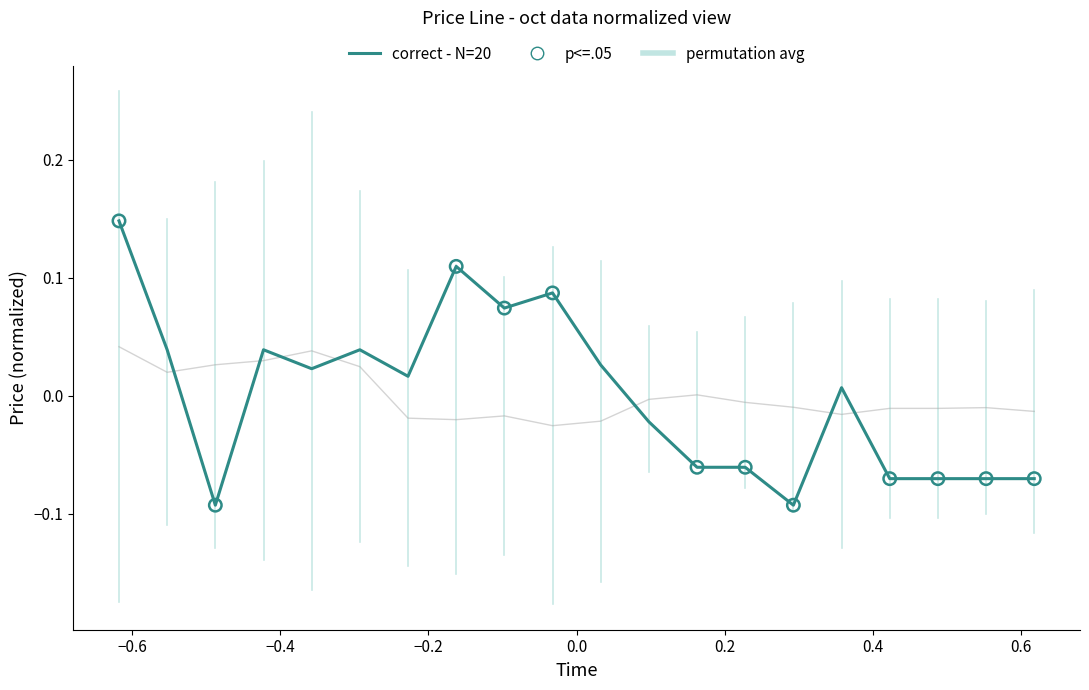

What is the total value across all series at 20?

-0.1